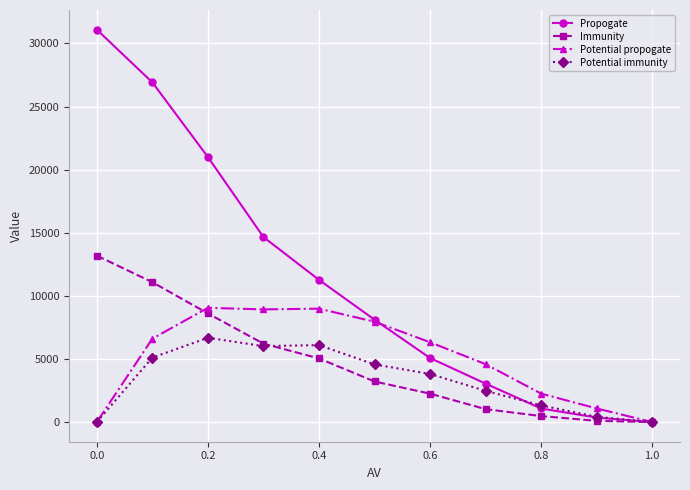

What is the value of the Propogate point at the 2nd from the left?

26912.6